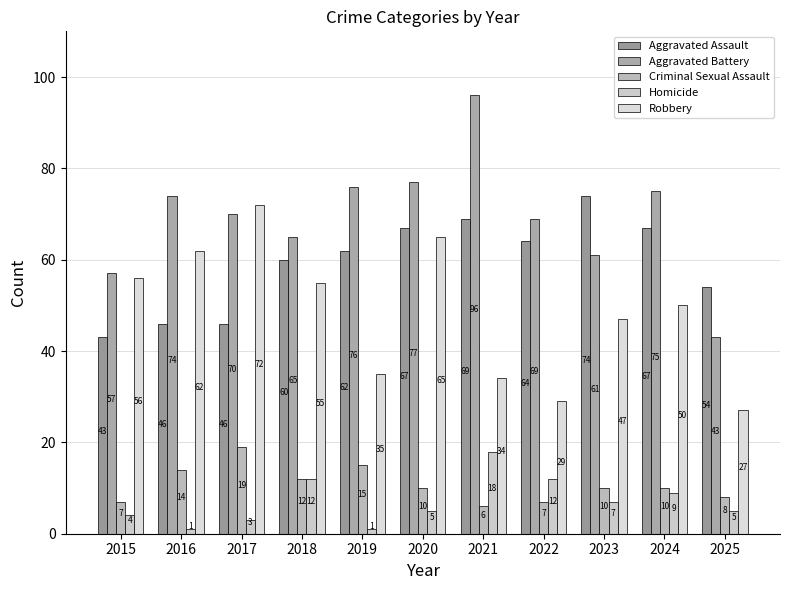

Are the bars grouped side by side (vs. stacked)?

Yes